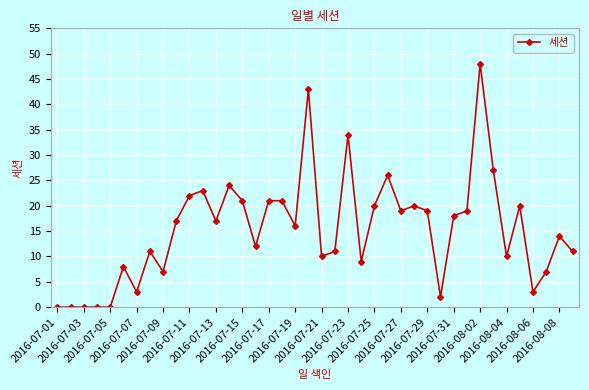

What is the value of the 28th point from the left?

20